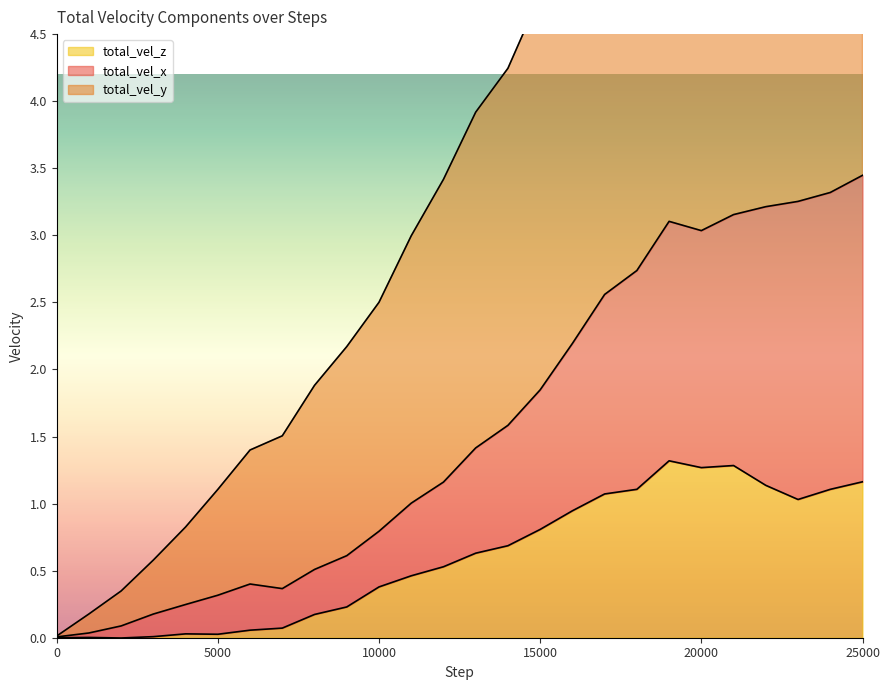

What is the difference between the maximum and second lowest values in the total_vel_z series?

1.3